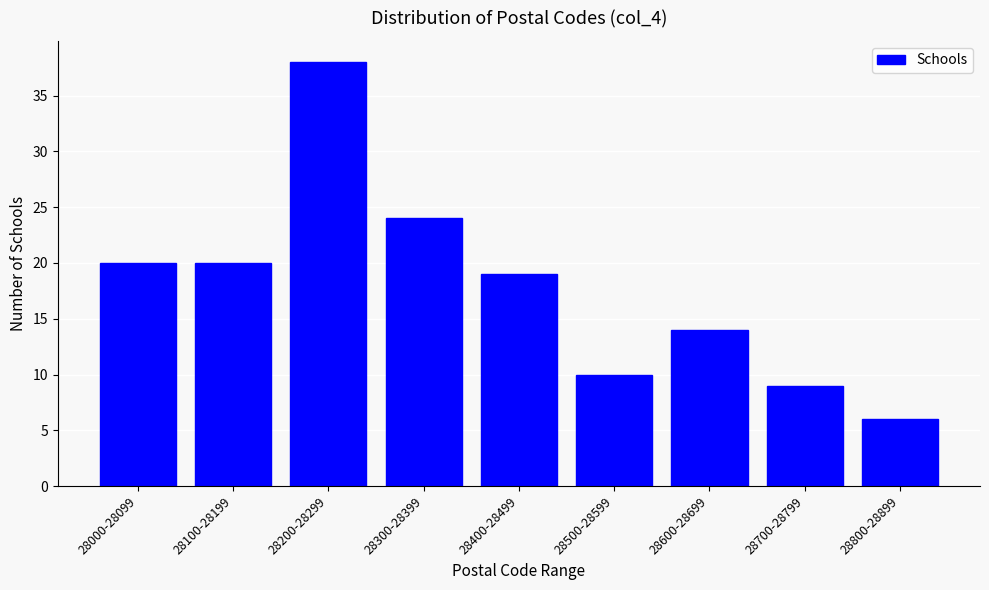

Reading right to left, transcribe all the data shown in this chart.

6	9	14	10	19	24	38	20	20